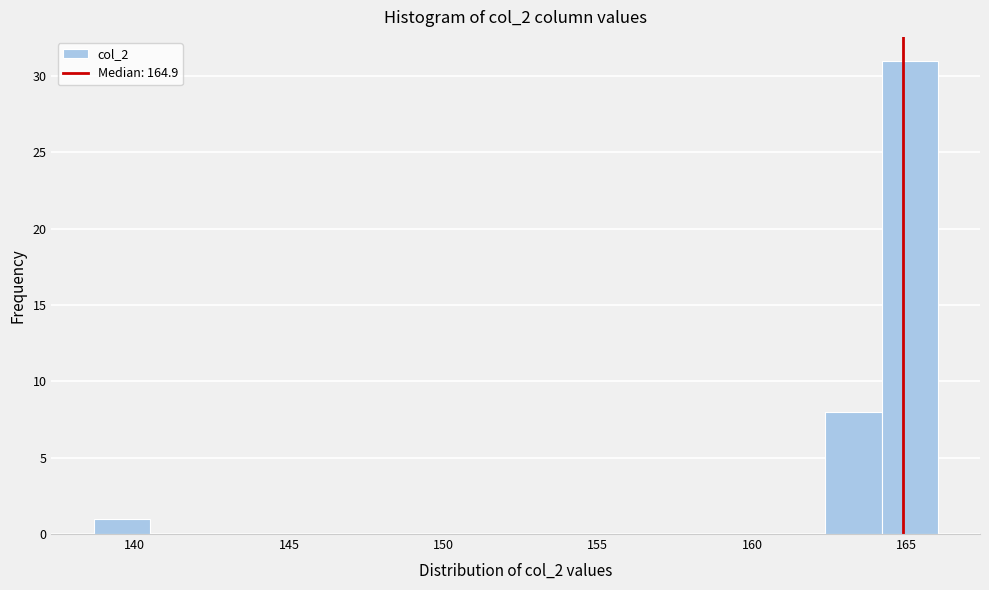

Around what value on the x-axis is the tallest bar? Give the approximate position of its centre, as read against the axis.

165.0